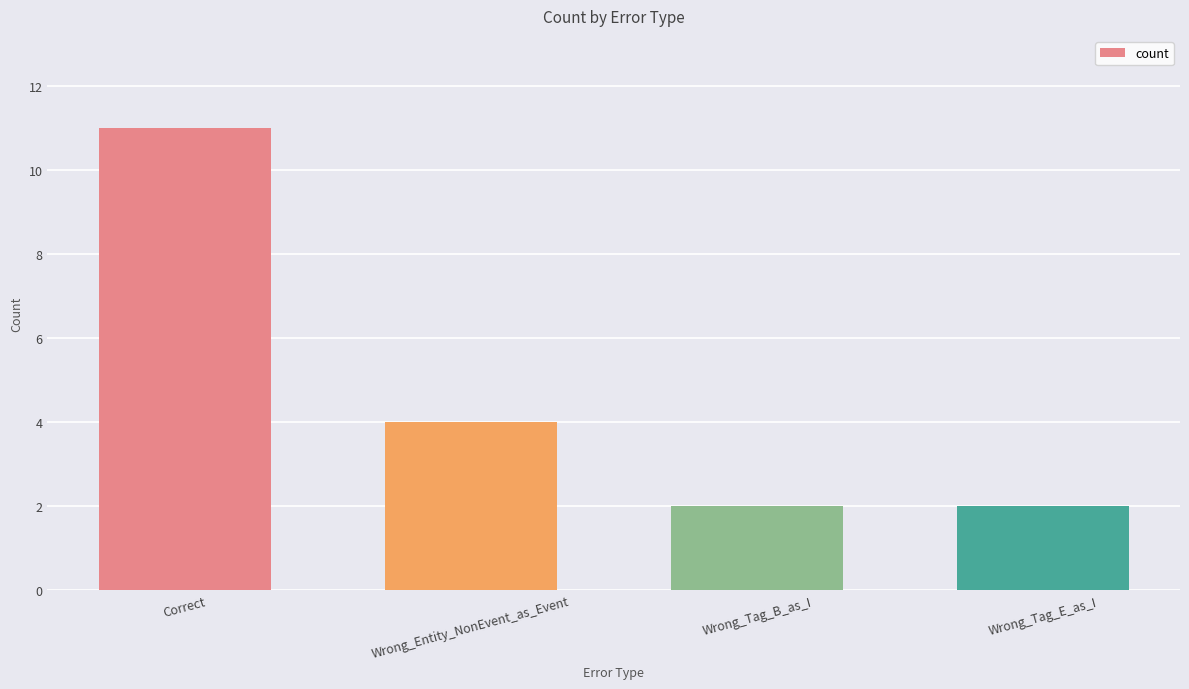

What is the label of the 2nd bar from the left?

Wrong_Entity_NonEvent_as_Event